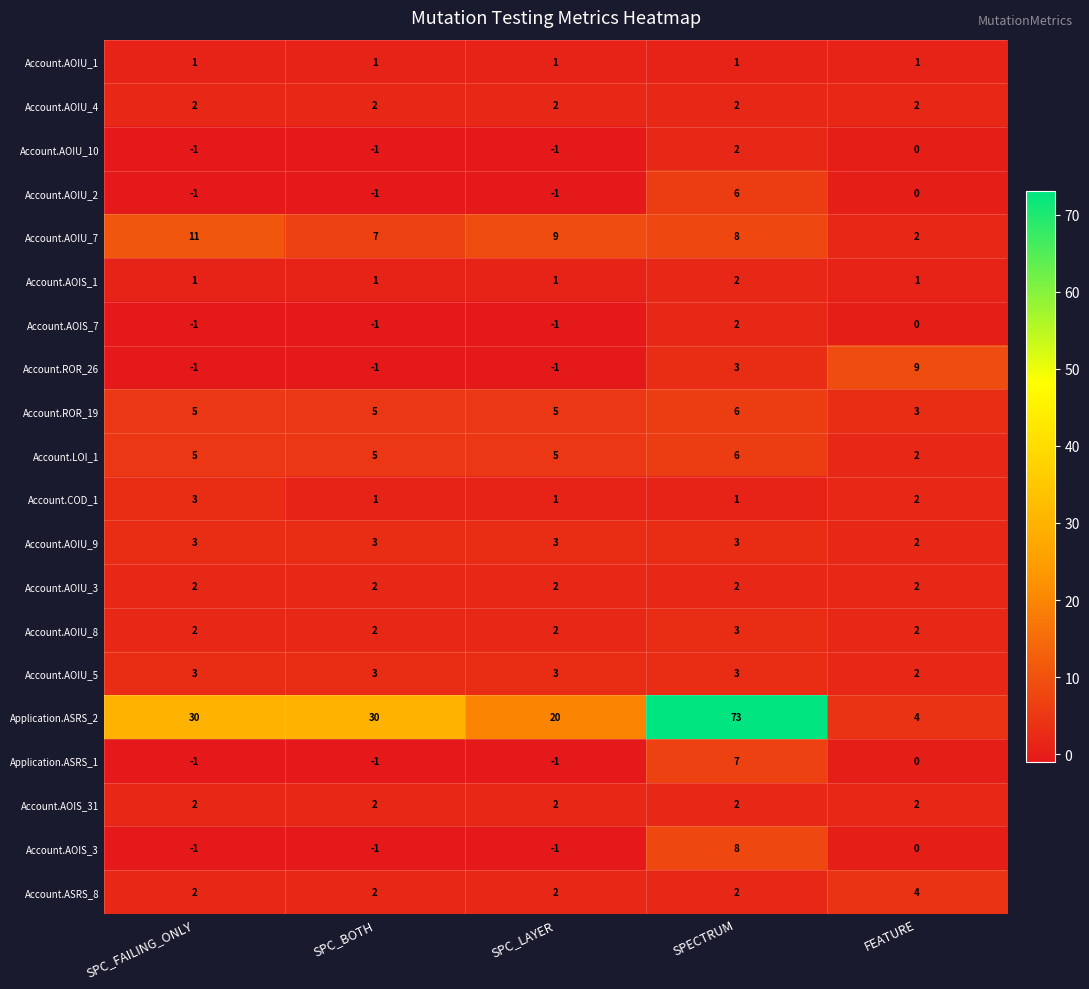

What is the difference between the highest and lowest values at FEATURE?

9